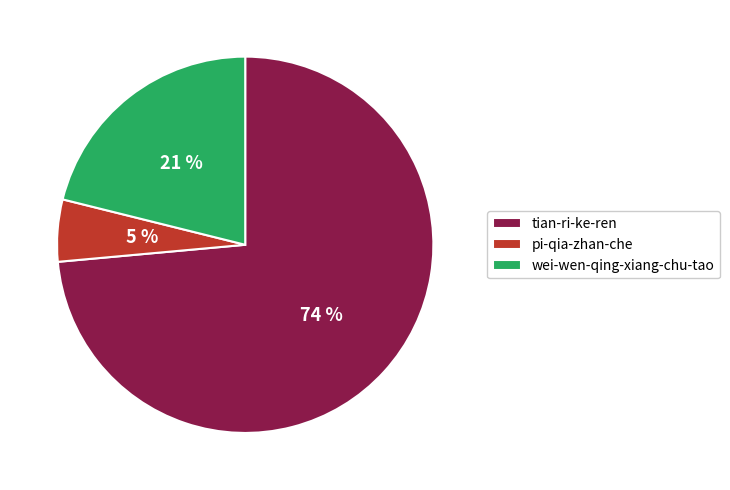

True or false: tian-ri-ke-ren accounts for 74% of the total.

True